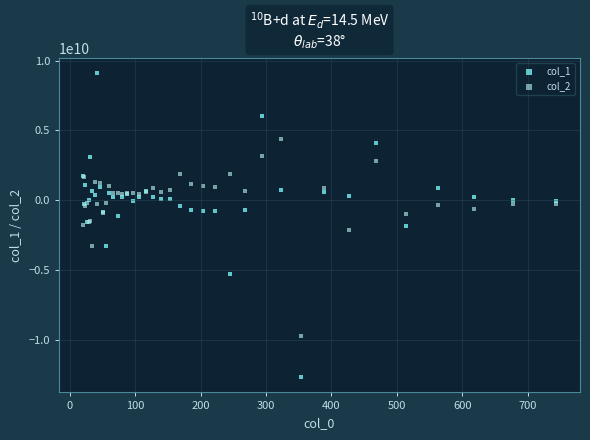

What is the X range (max minus min) for the scatter plot?

723.9